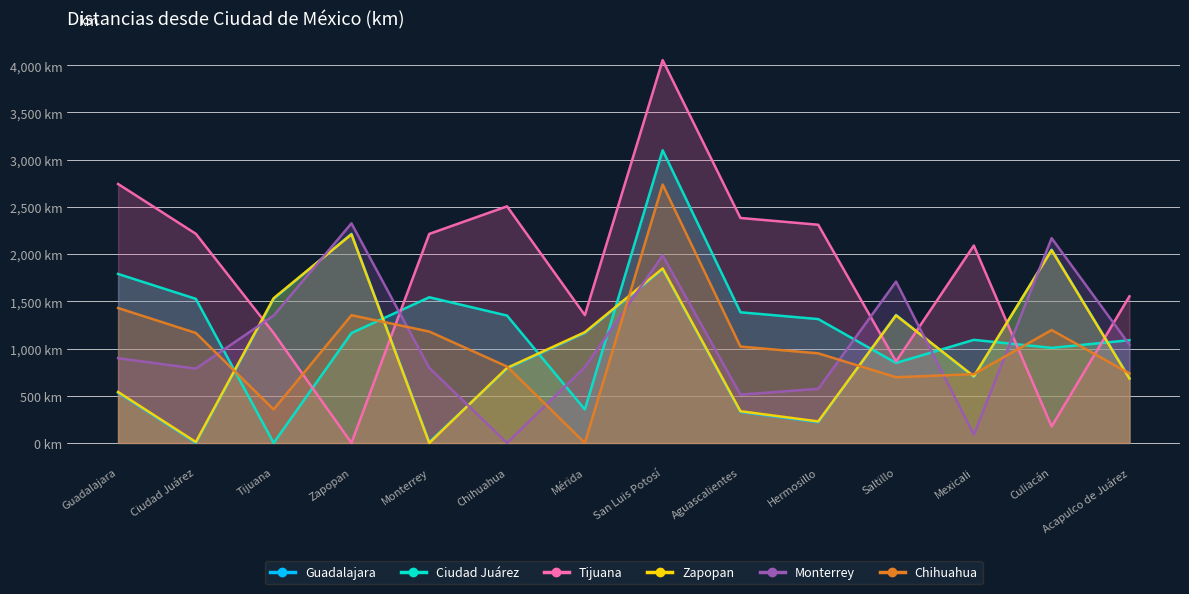

Which series ends up on top after the final intersection of Tijuana and Ciudad Juárez?

Tijuana